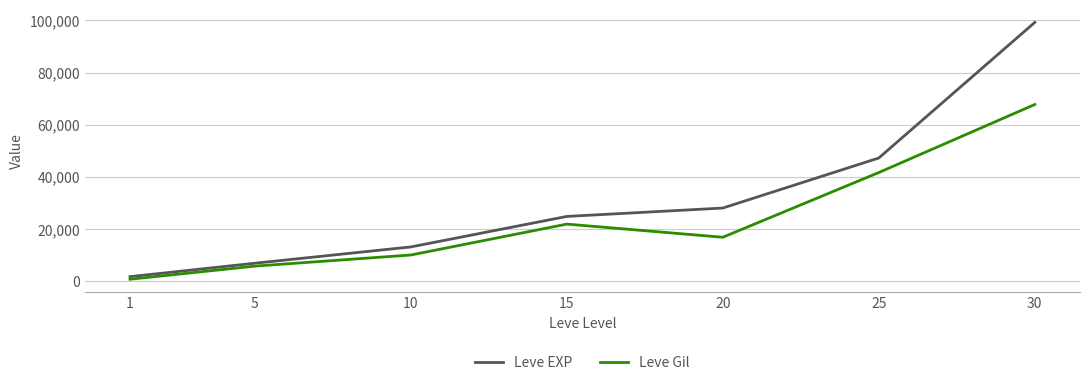

At which category does Leve Gil reach its first local peak?

15